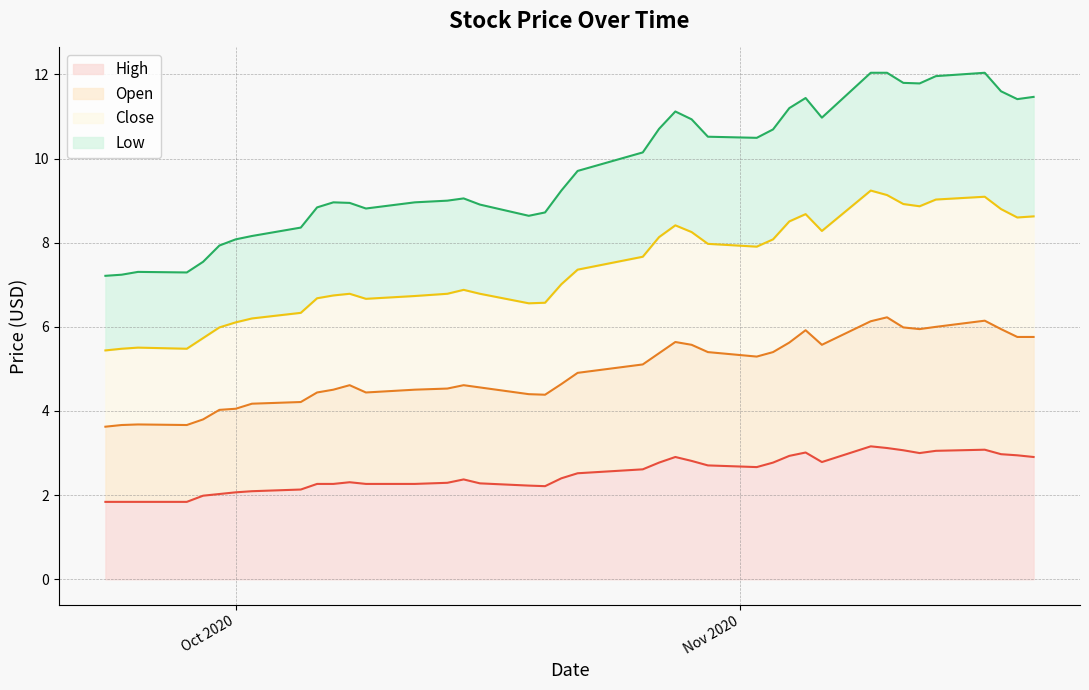

What is the highest value of the Open series?

6.2